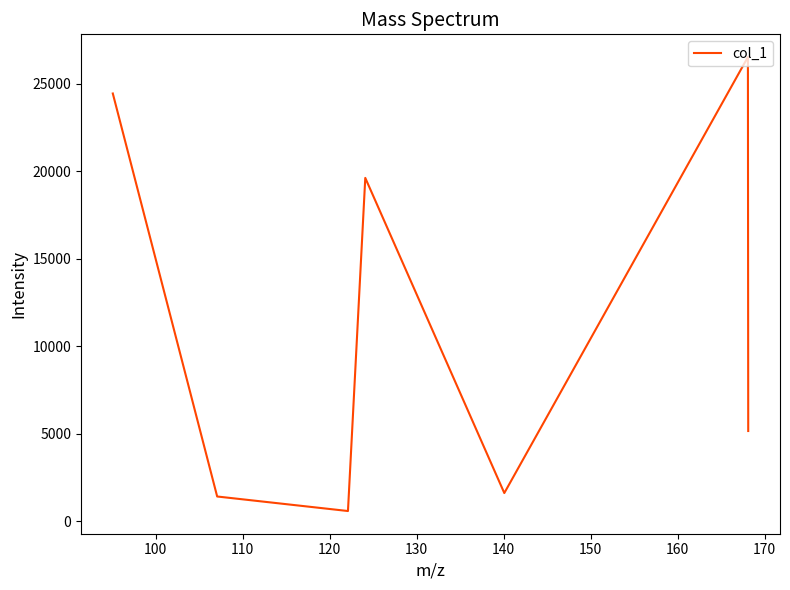

What is the difference between the maximum and minimum values?

25939.6